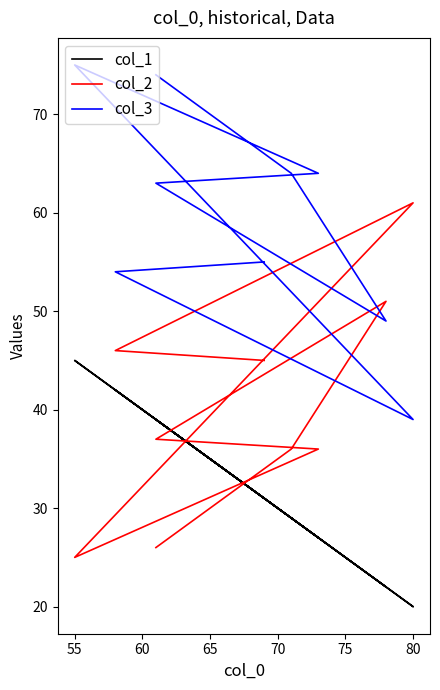

What is the highest value of the col_2 series?

61